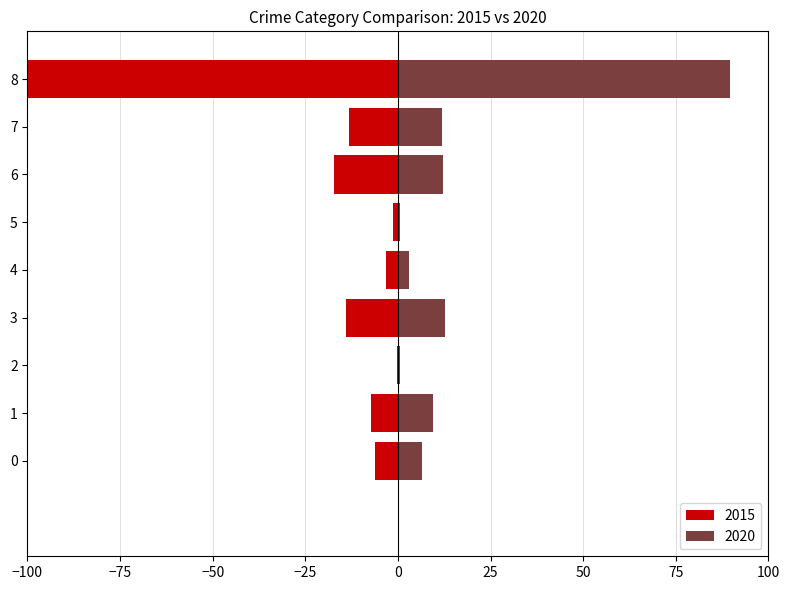

How many values in the Right (2020) series are below 9?

4